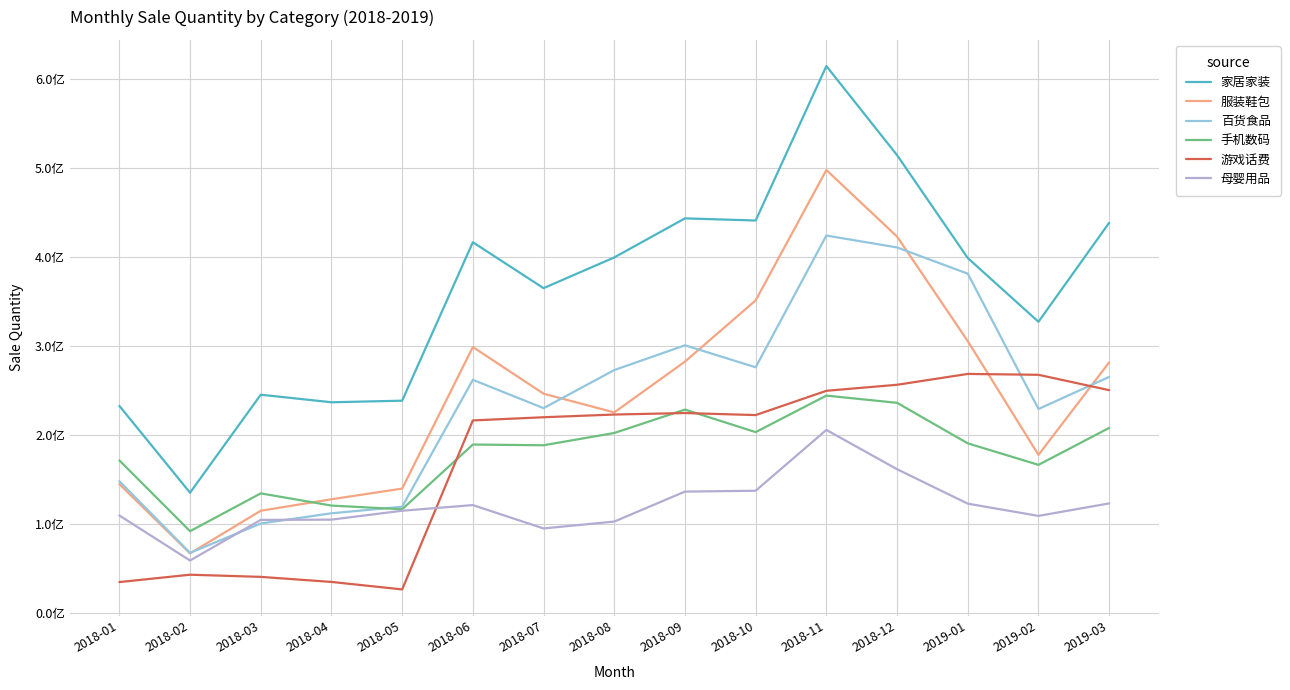

What is the label of the 15th point from the left?

2019-03